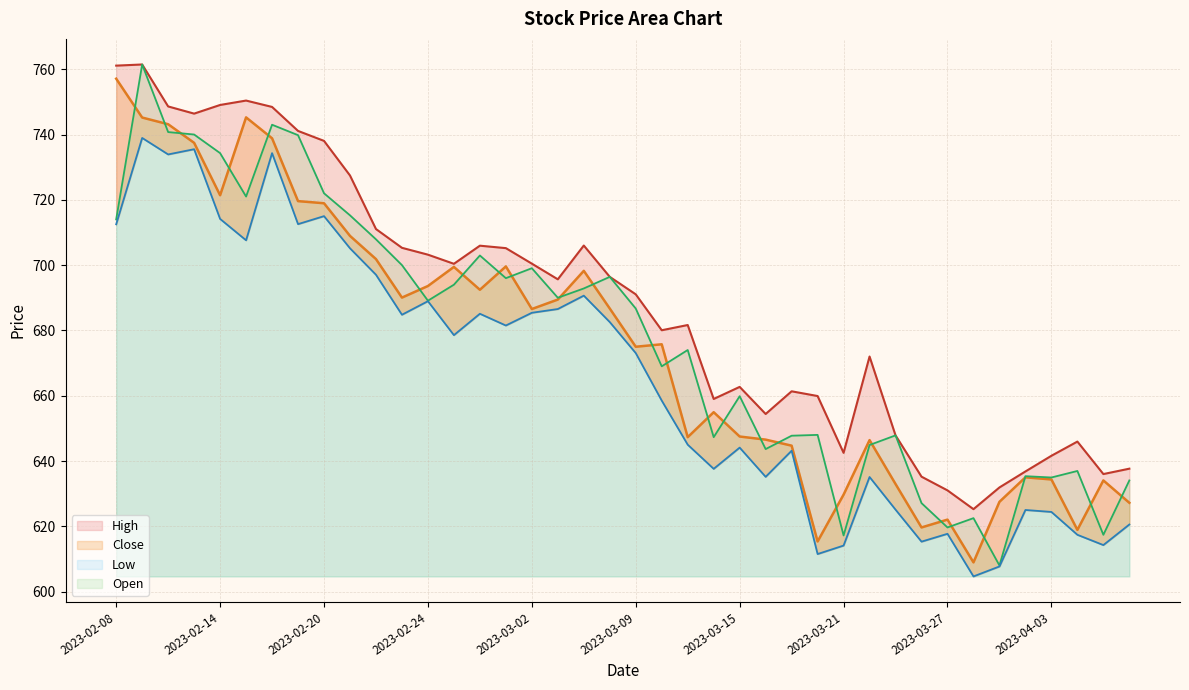

What is the label of the 35th point from the right?

2023-02-15